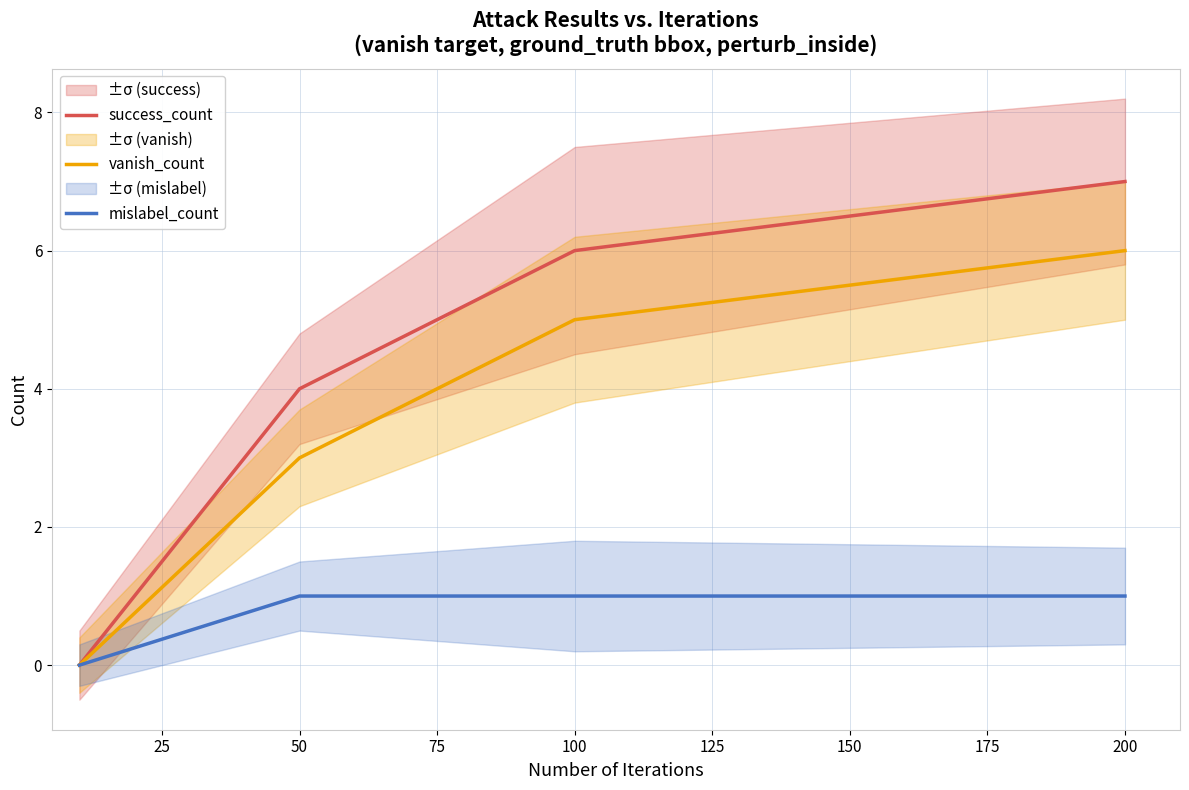

True or false: success_count has a value of 7 at 200.

True